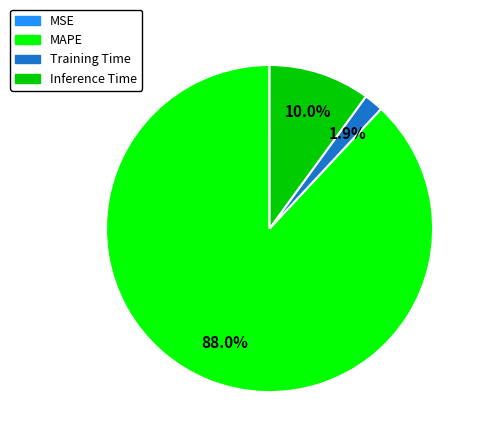

Which category has the biggest portion of the pie?

MAPE